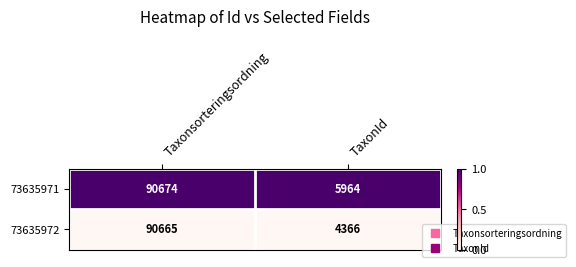

Reading left to right, what are all the values shown in this chart?

73635971: Taxonsorteringsordning=90674	TaxonId=5964
73635972: Taxonsorteringsordning=90665	TaxonId=4366